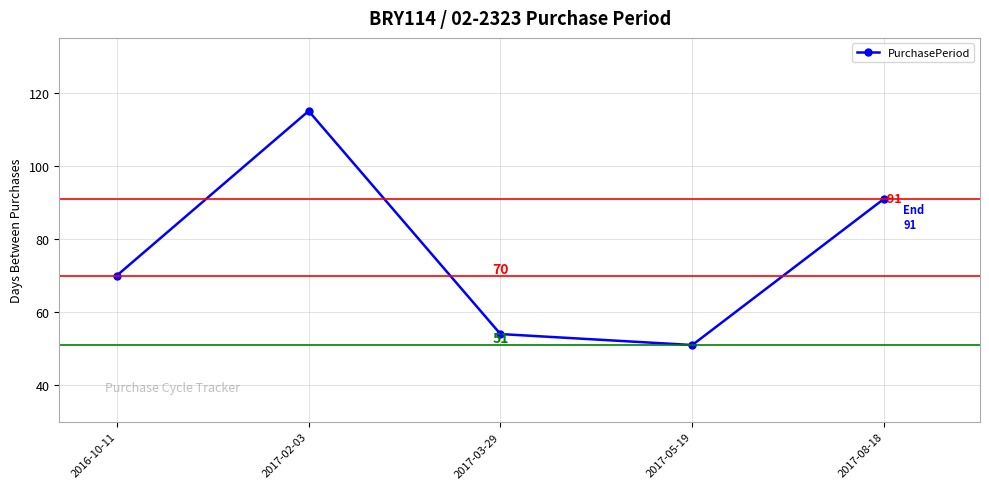

What is the label of the 4th point from the left?

2017-05-19